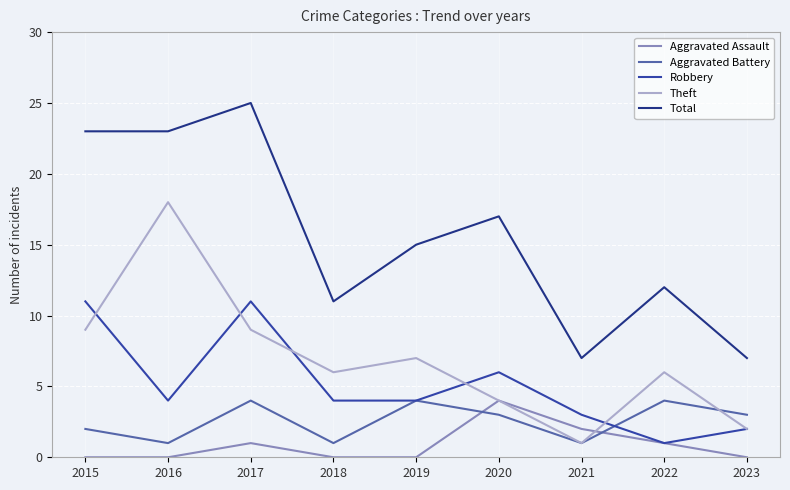

How many interior local peaks does the Total series have?

3